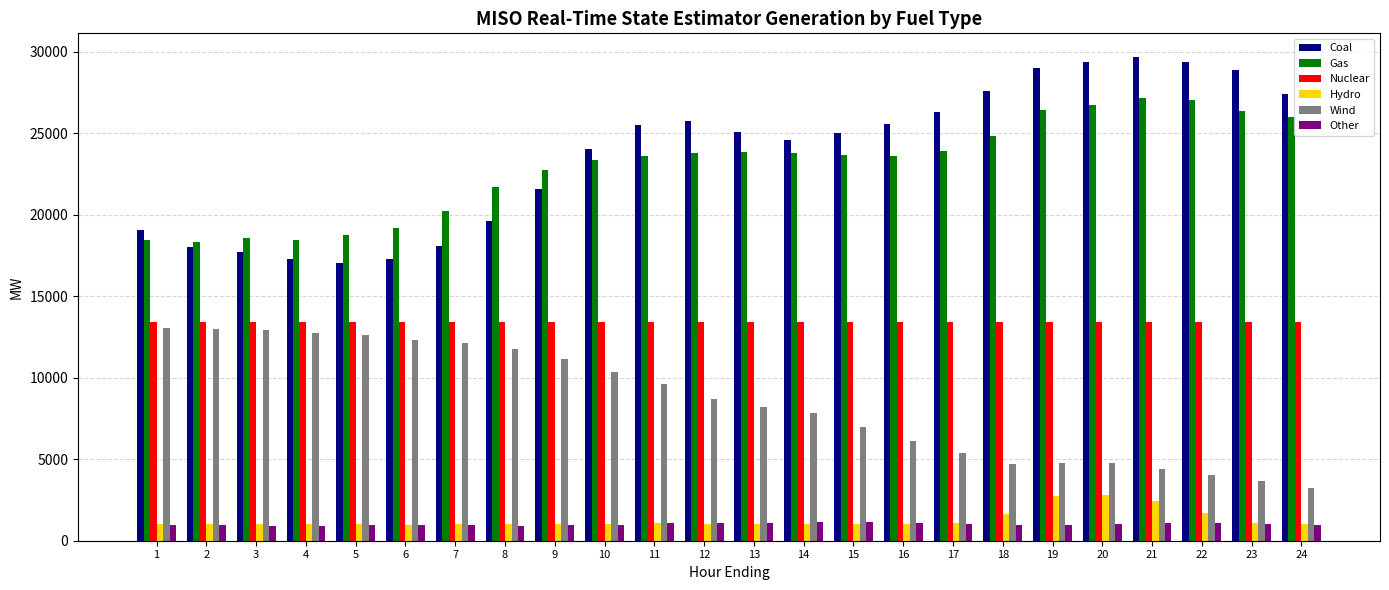

Read the Other value at 23.

1029.6